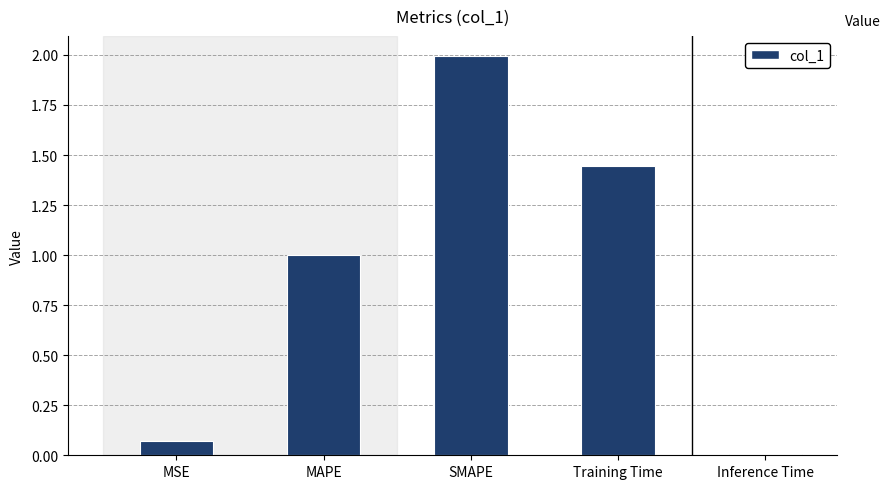

What is the average value?

0.9